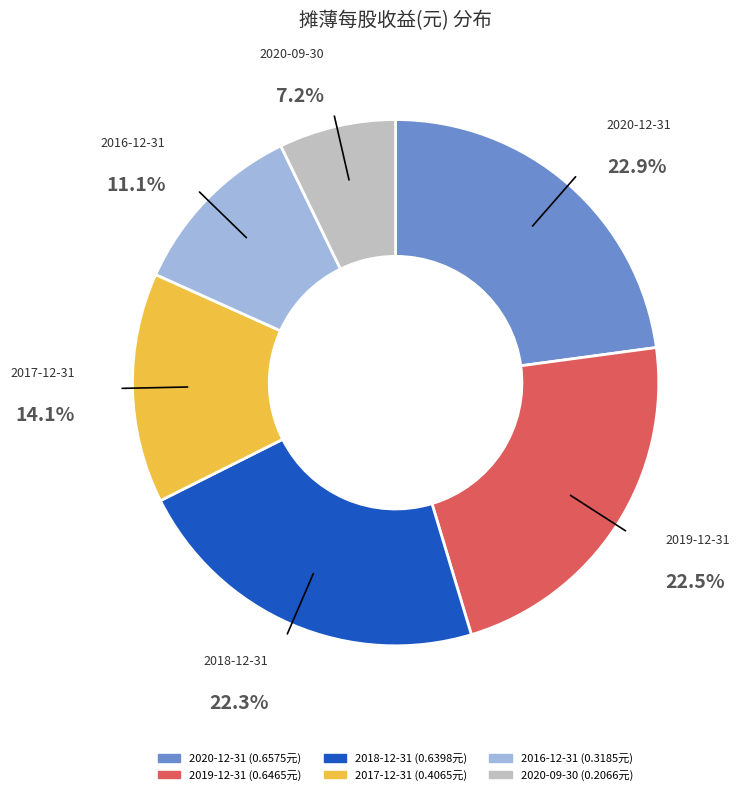

Is there a majority slice in this chart?

No